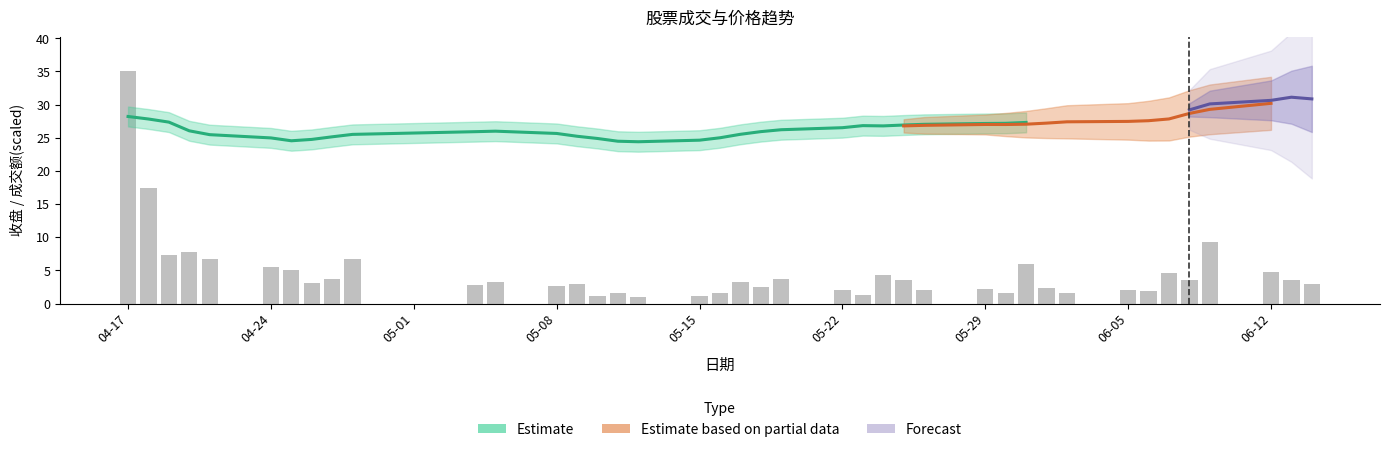

What is the difference between the second highest and second lowest values?

16.3